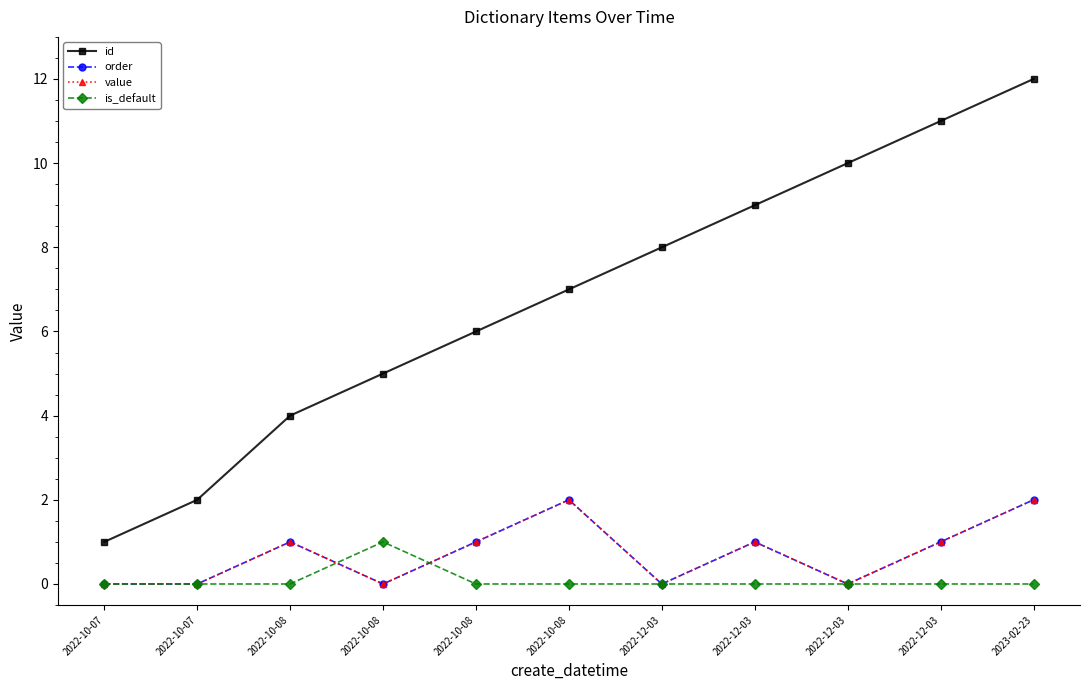

True or false: id and is_default intersect in this chart.

False